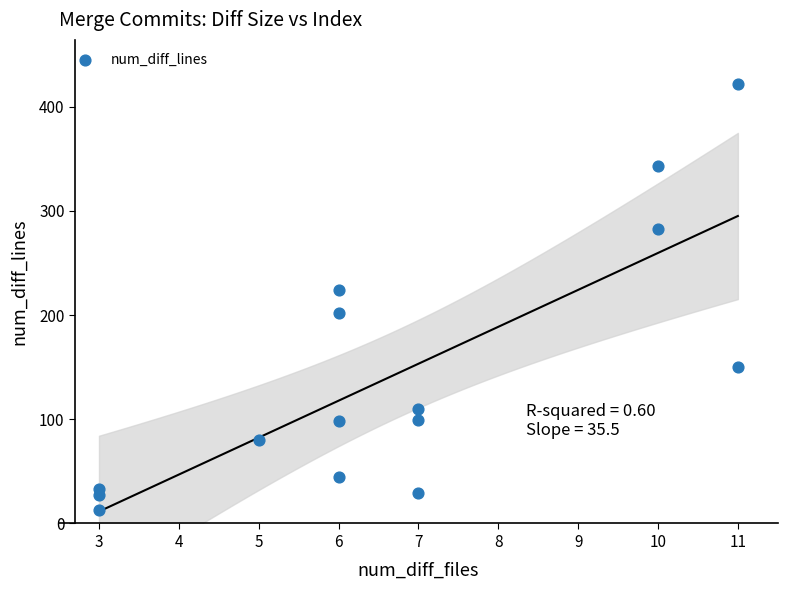

What Y value in the scatter plot is closest to 217?

224